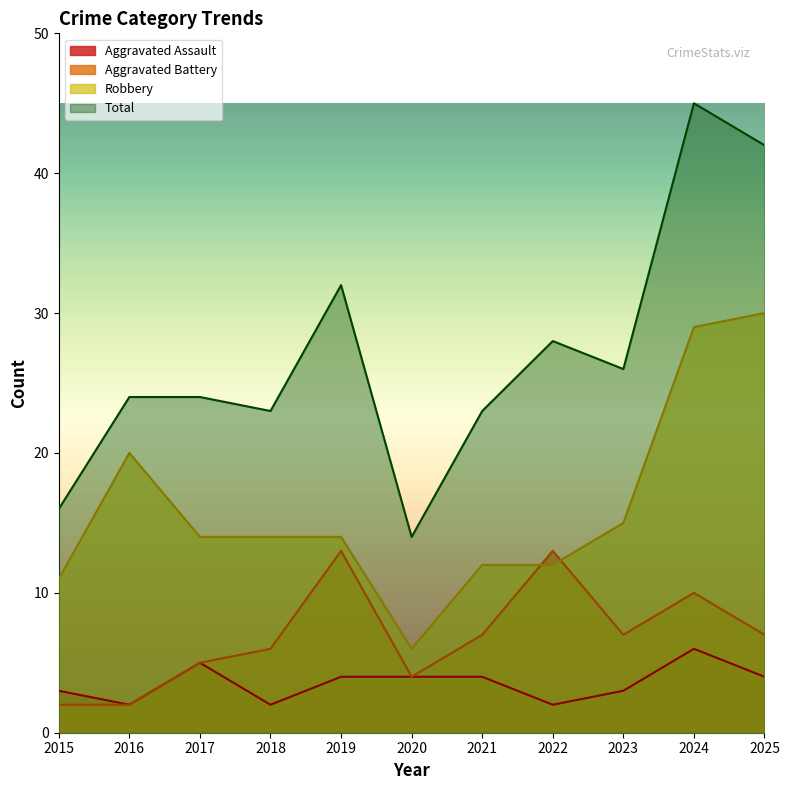

Where is Total nearest to the value 29?

2022